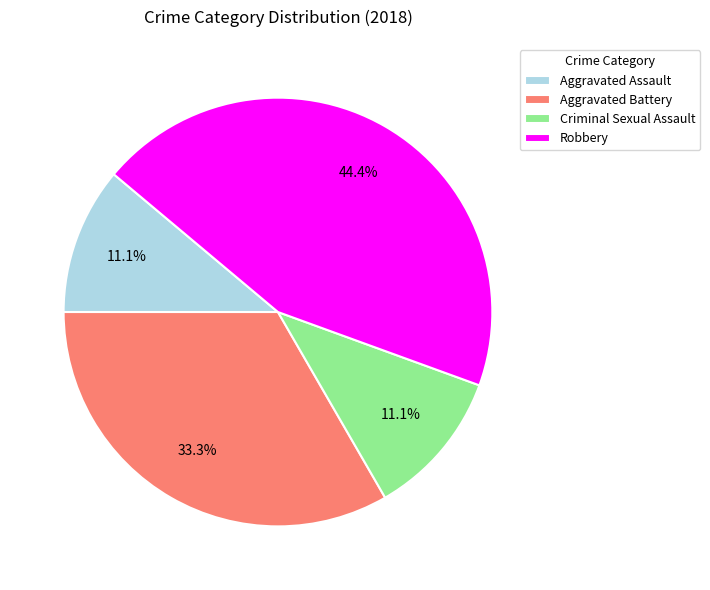

What percentage do Criminal Sexual Assault and Robbery together represent?

55.6%